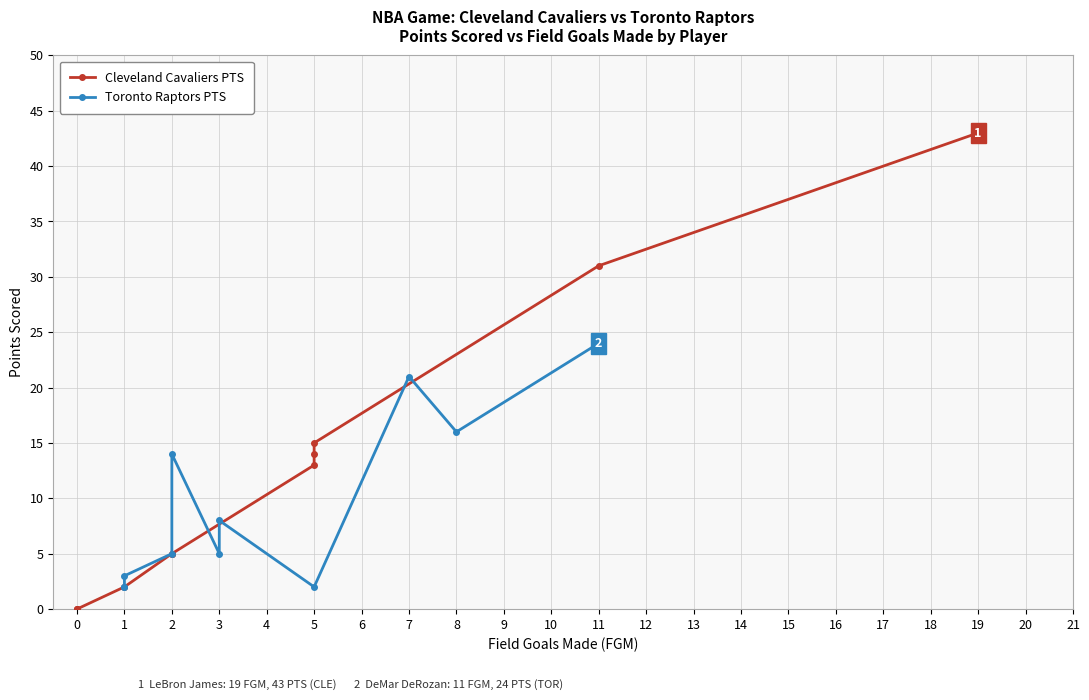

Which series has the widest spread of values?

Cleveland Cavaliers PTS